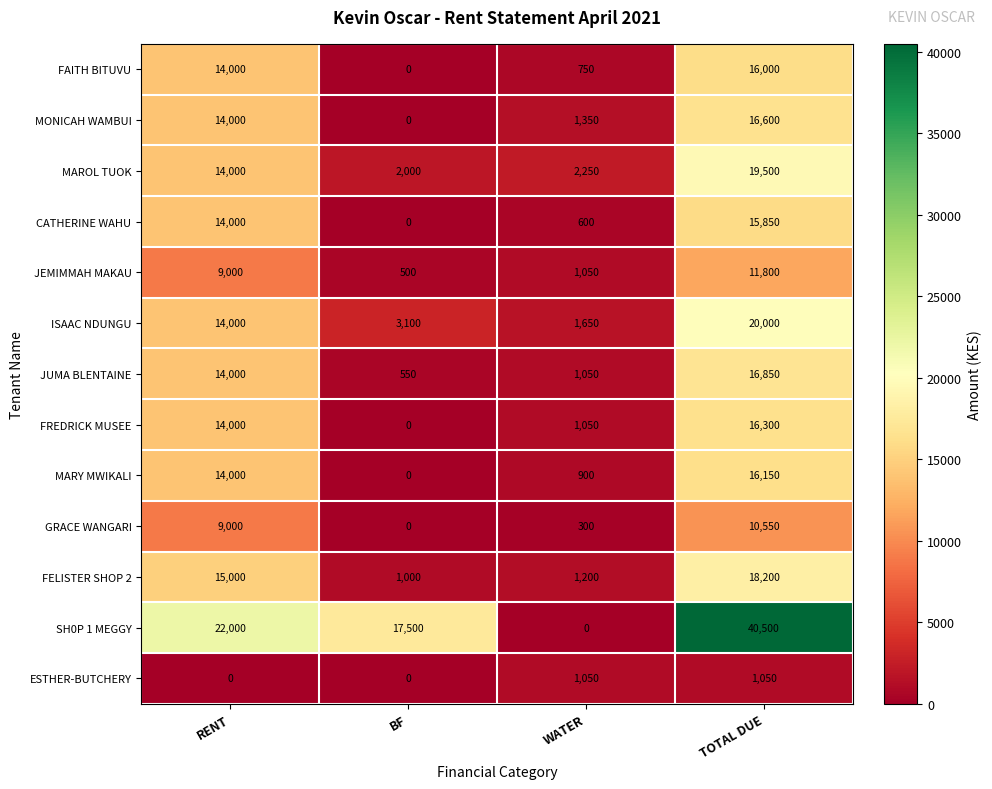

What is the total value across all series at BF?

24650